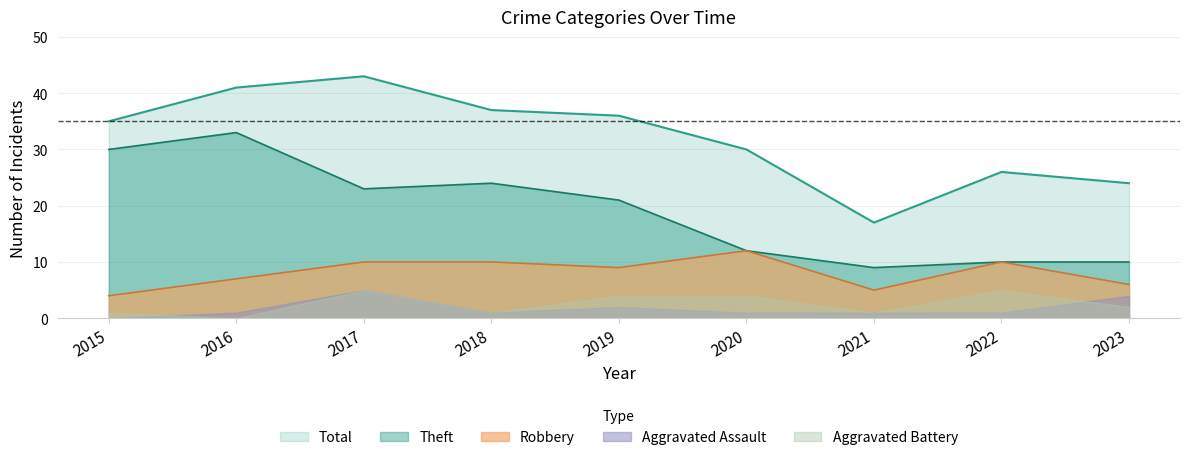

How many interior local peaks does the Total series have?

2